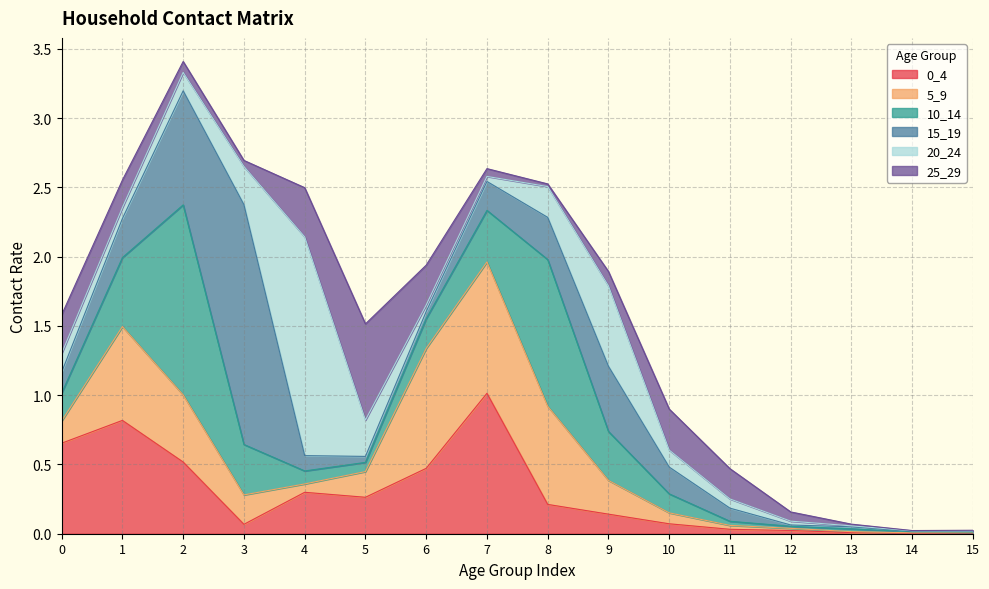

The value of 10_14 at 6 is 0.2. True or false?

True